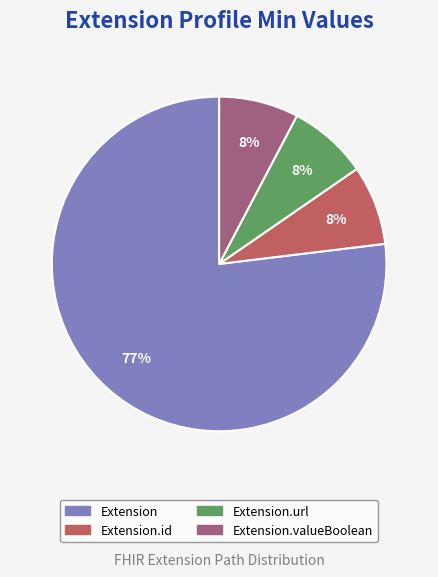

To the nearest percent, what is the average slice percentage?

25%